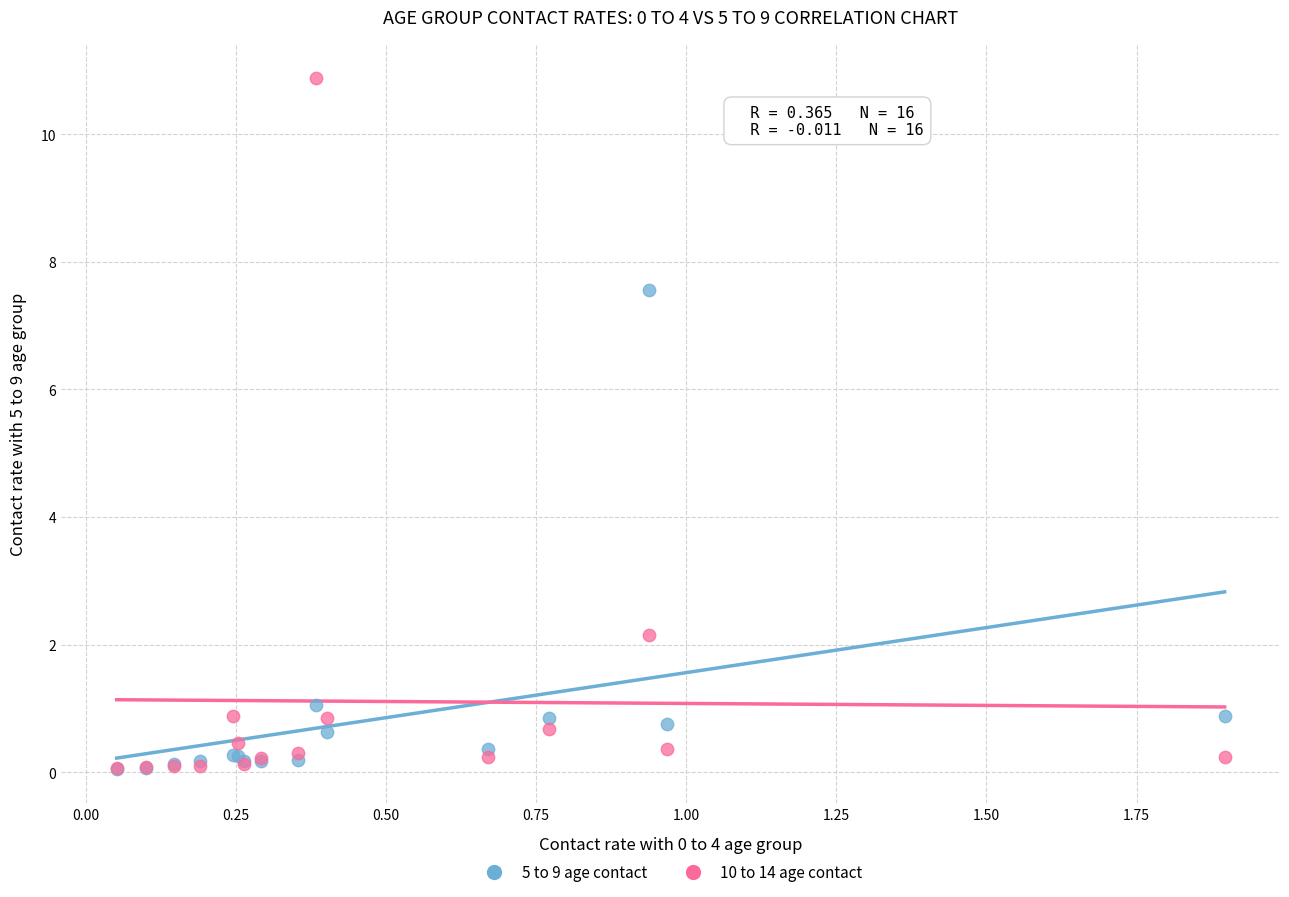

In the 5 to 9 age contact series, what Y value is closest to 3?

1.0